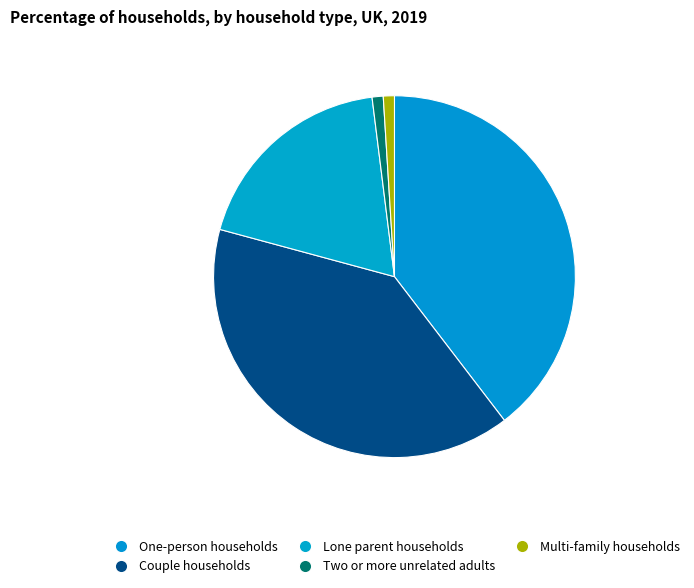

Count the number of slices in the pie.

5